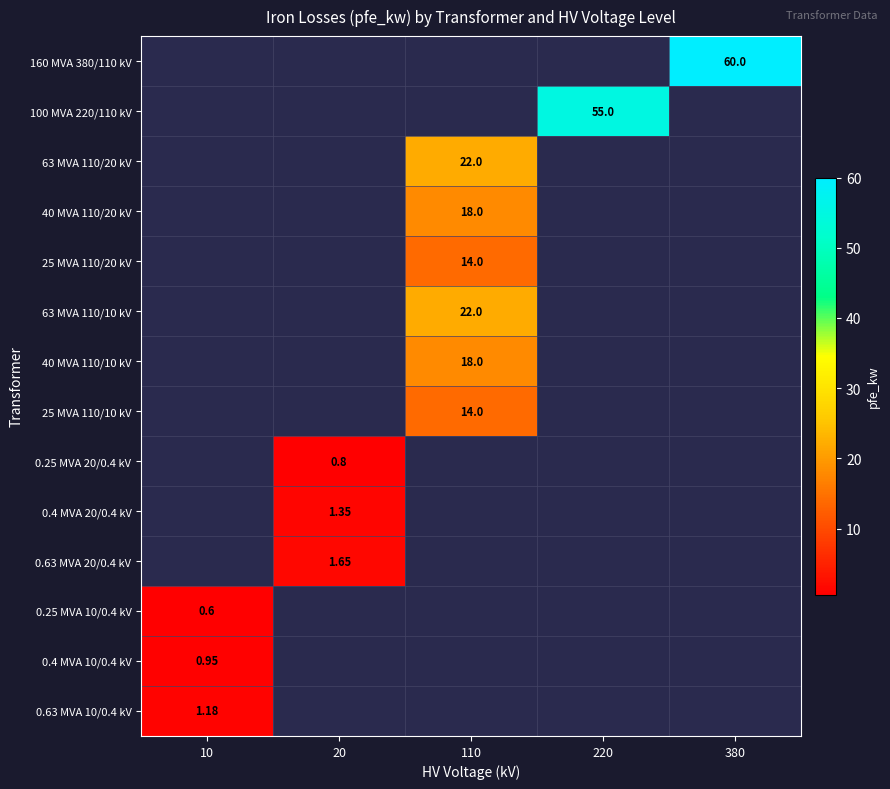

Rank the categories by 100 MVA 220/110 kV value from lowest to highest.

10, 20, 110, 220, 380